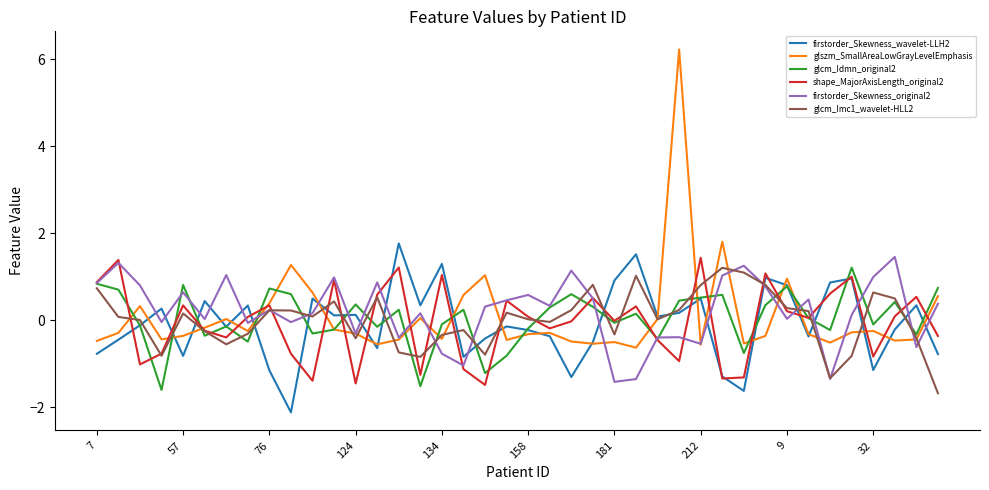

Does the chart display data point markers on the line(s)?

No